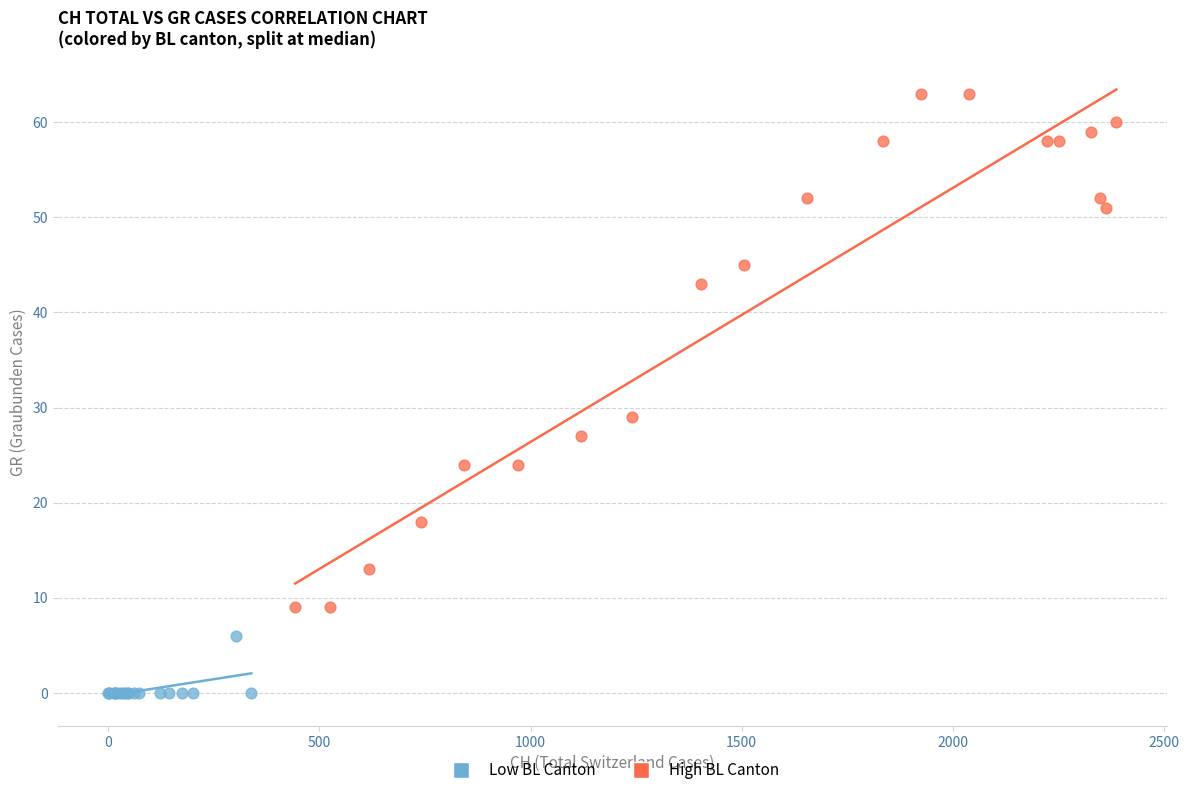

Which series contains the lowest Y value?

Low BL Canton